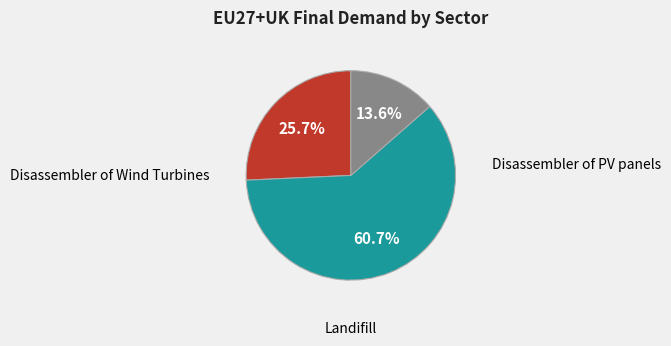

What is the ratio of the value at Landifill to the value at Disassembler of PV panels?

0.2